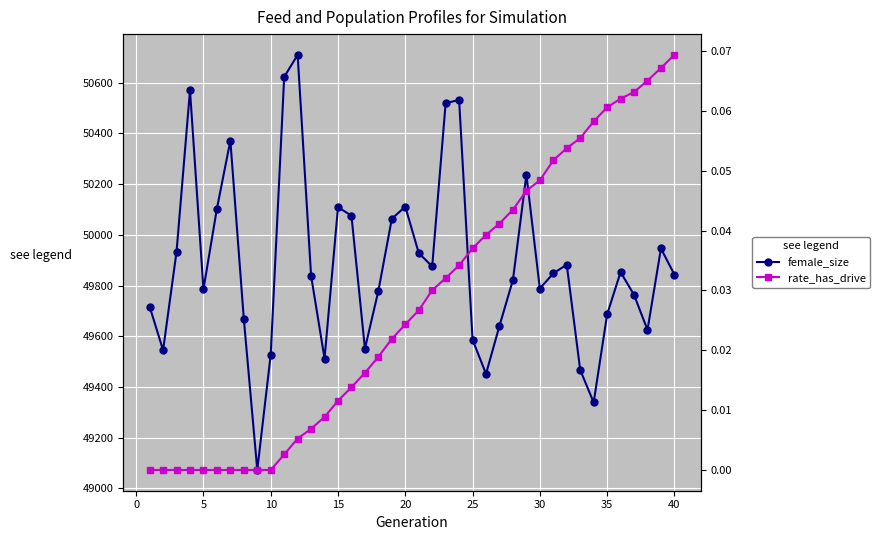

Which series has the largest total across all categories?

female_size